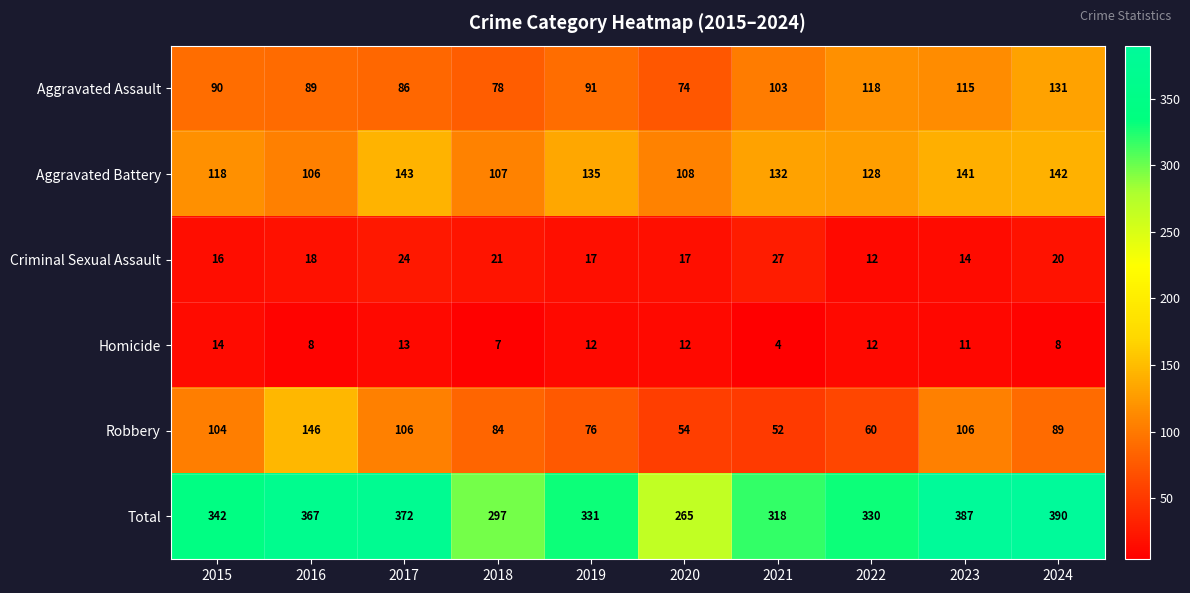

Is it true that Homicide equals 17 at 2023?

False